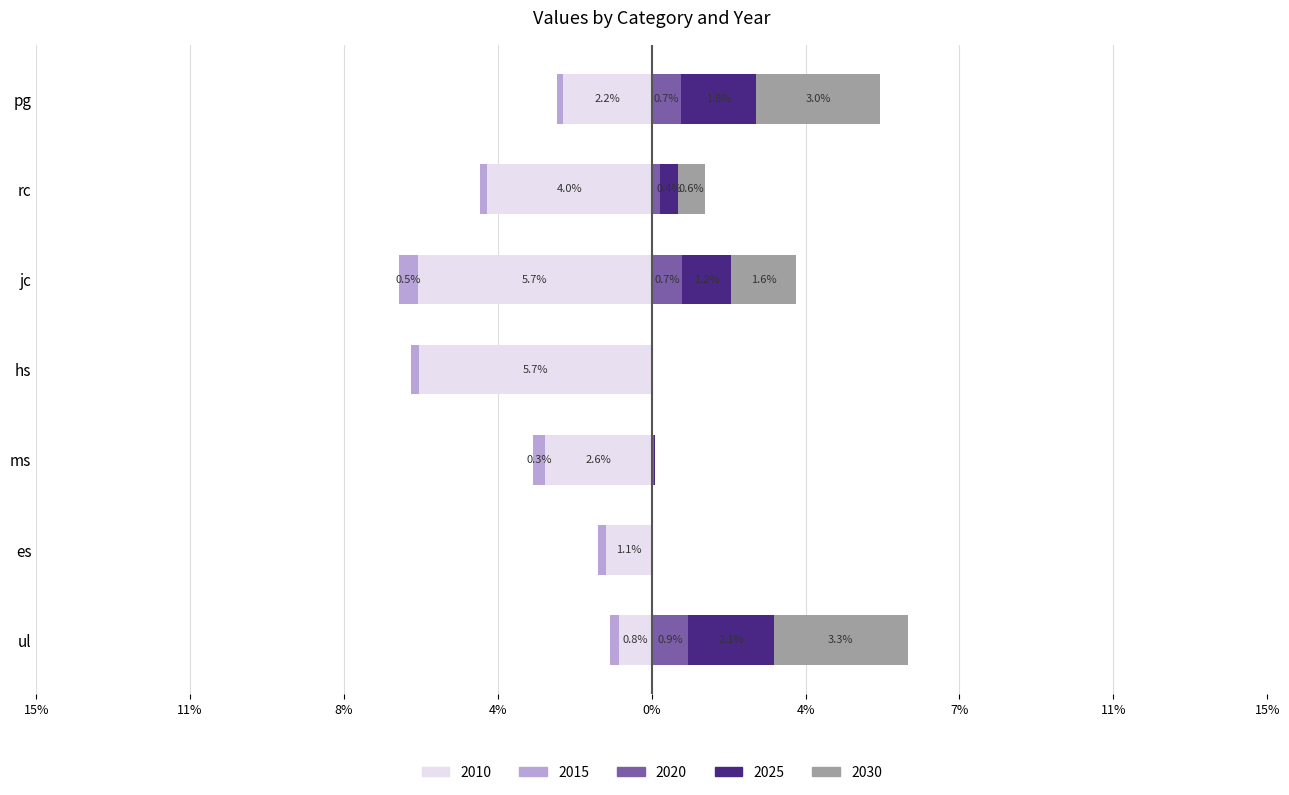

What is the label of the 3rd bar from the left?

ms